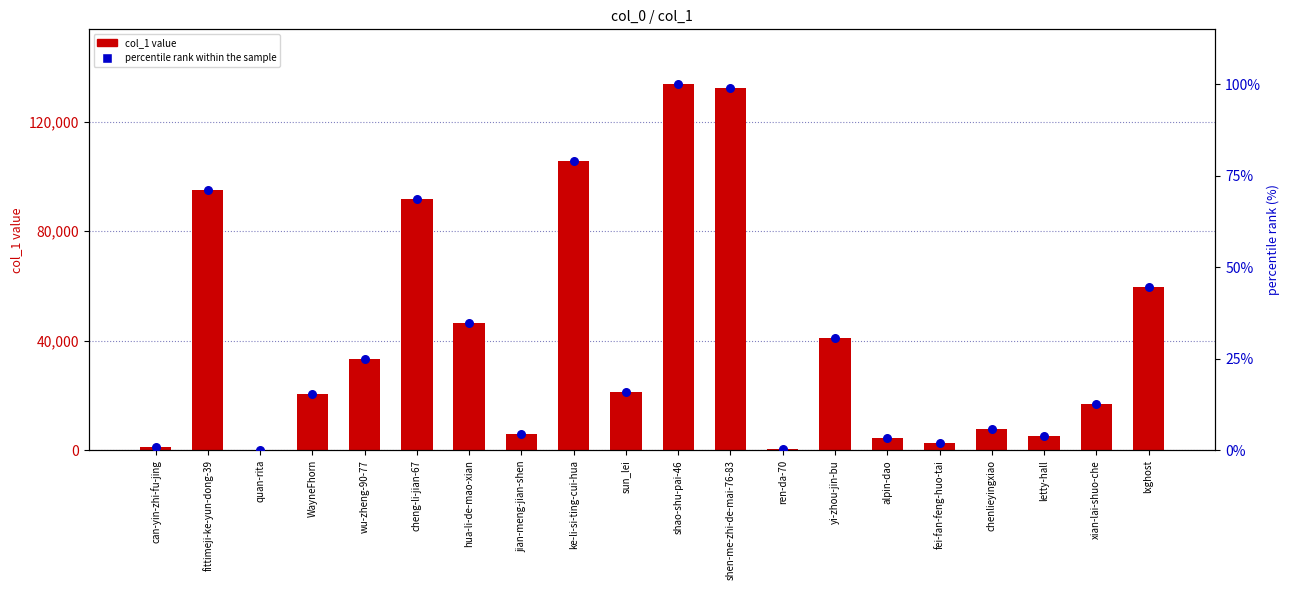

Which series has the widest spread of Y values?

col_1 value